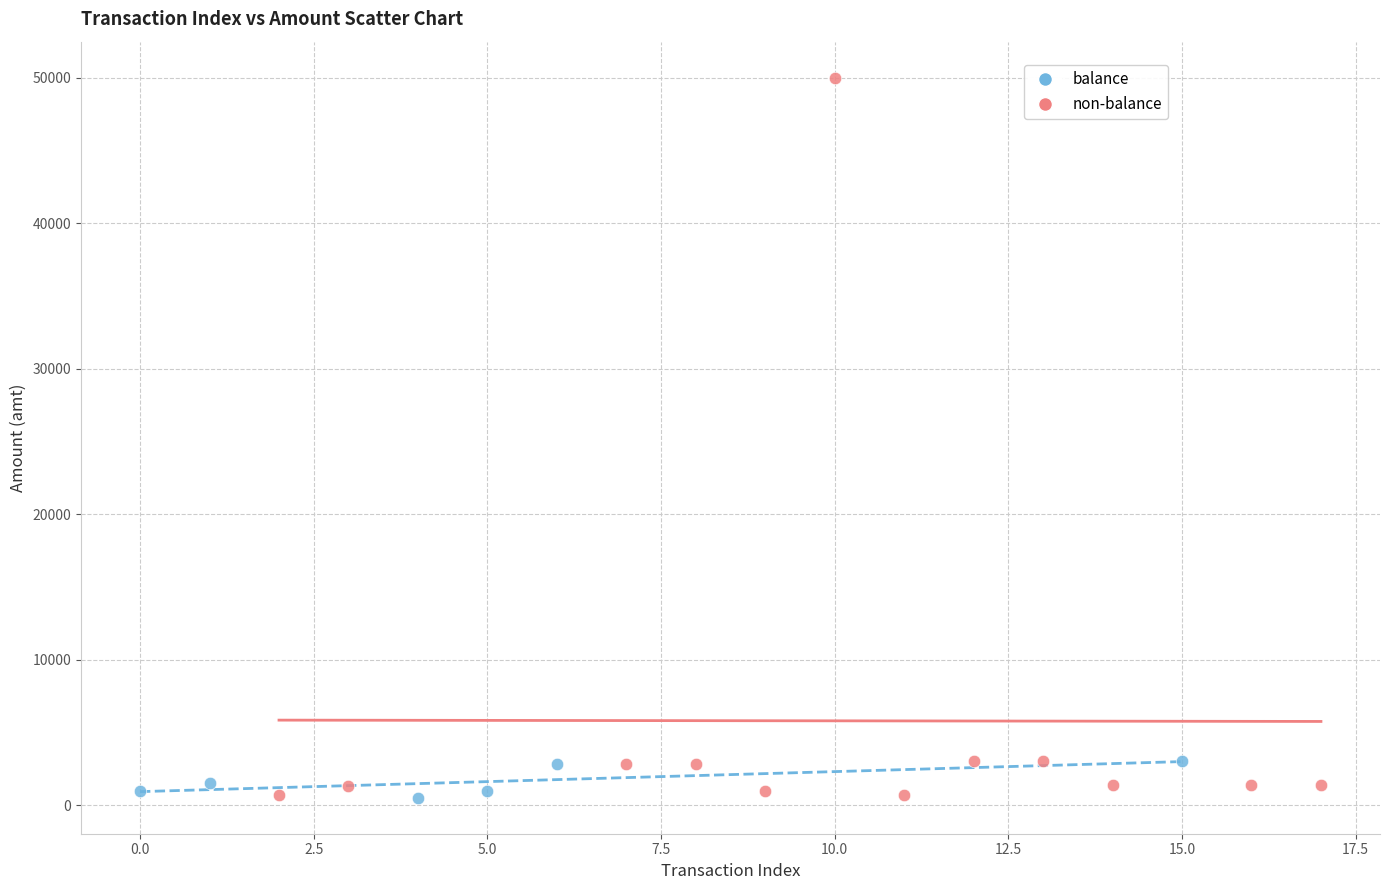

Which series contains the highest Y value?

non-balance